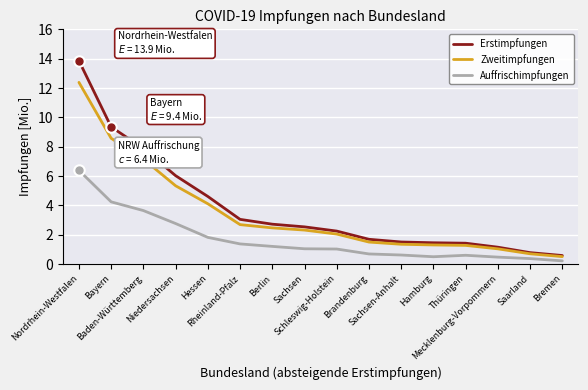

What is the sum of the Zweitimpfungen values at Baden-Württemberg and Thüringen?

8.4